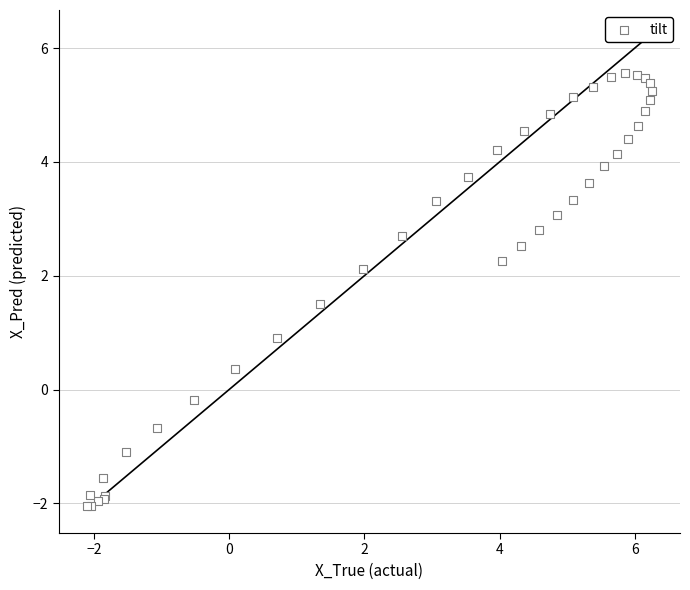

What Y value in the scatter plot is closest to 1?

0.9